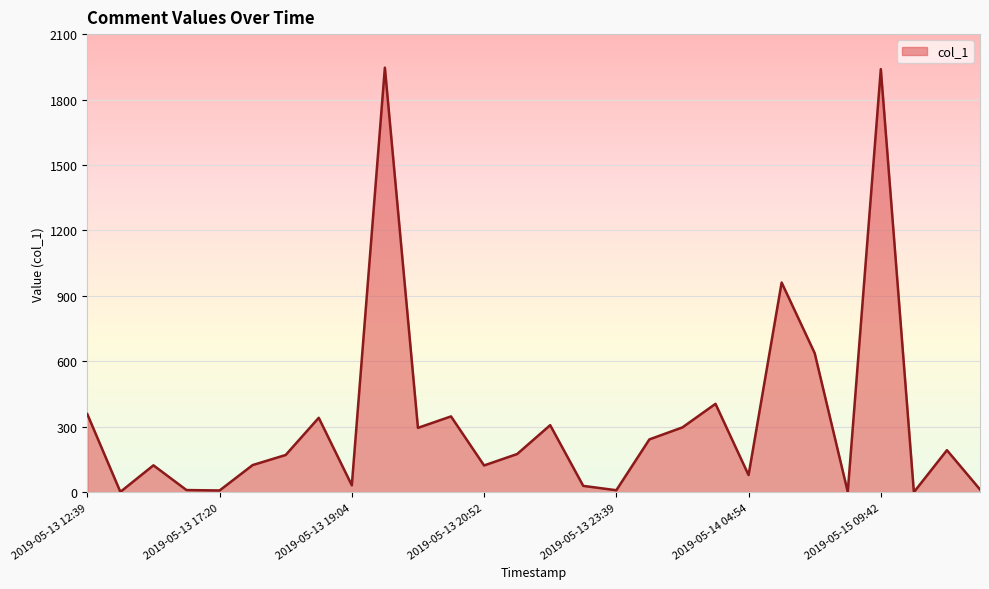

What is the difference between the maximum and minimum values?

1945.3